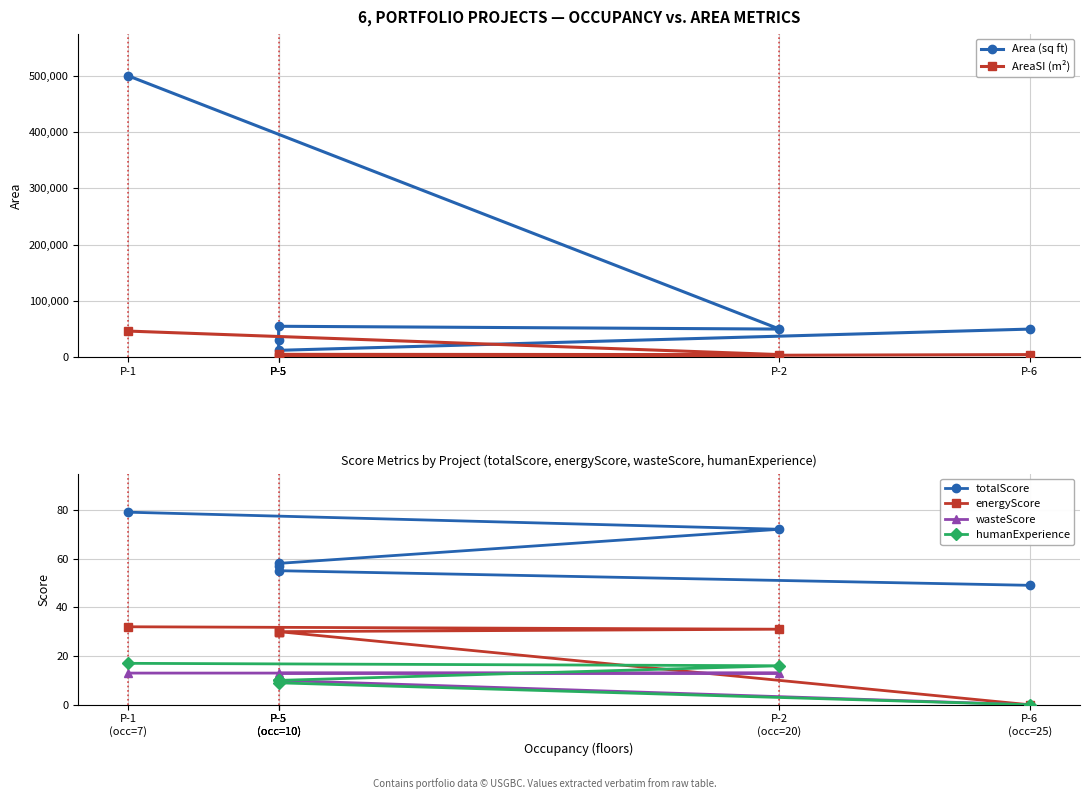

The value of totalScore at P-5 (occ=10) is 34.1. True or false?

False